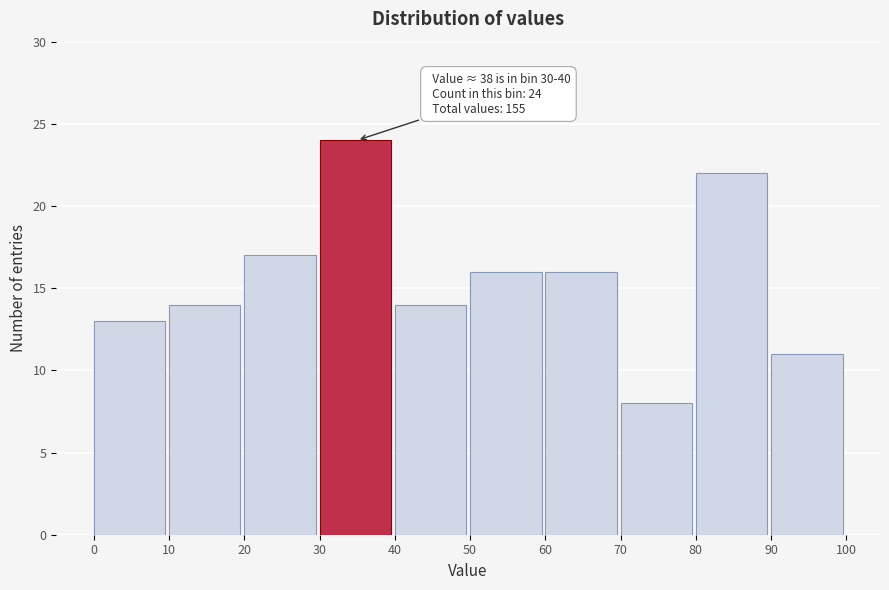

Which range on the x-axis has the tallest bar?

30 to 40